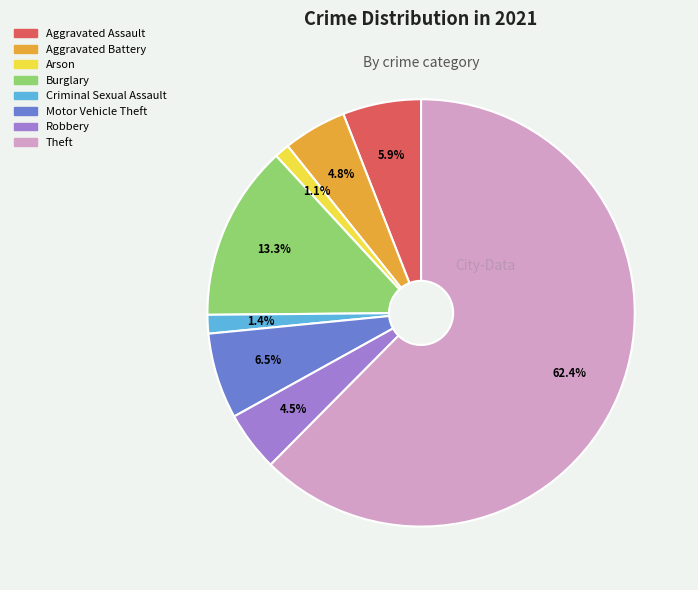

Approximately how many times larger is the value at Arson compared to Motor Vehicle Theft?

0.2